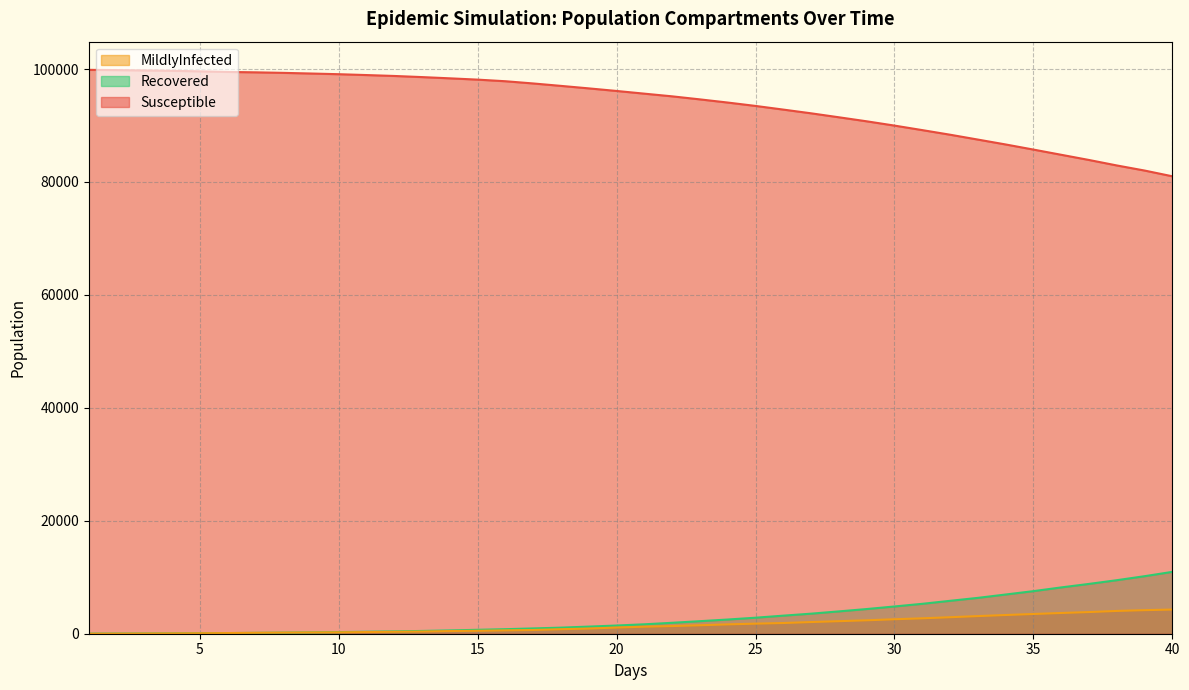

What is the maximum value for MildlyInfected?

4283